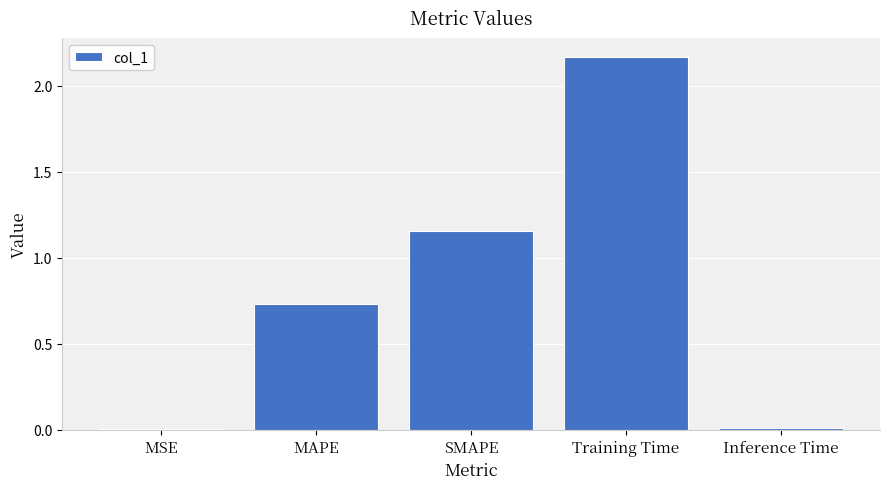

Which has a higher value, Inference Time or MAPE?

MAPE